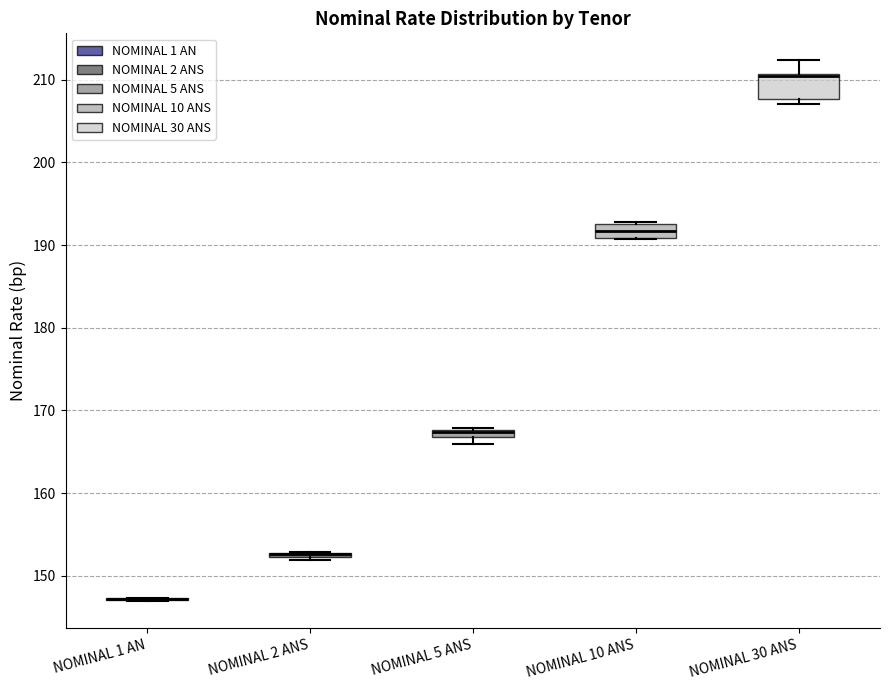

Comparing the boxes themselves (not the whiskers), which one is the tallest?

NOMINAL 30 ANS